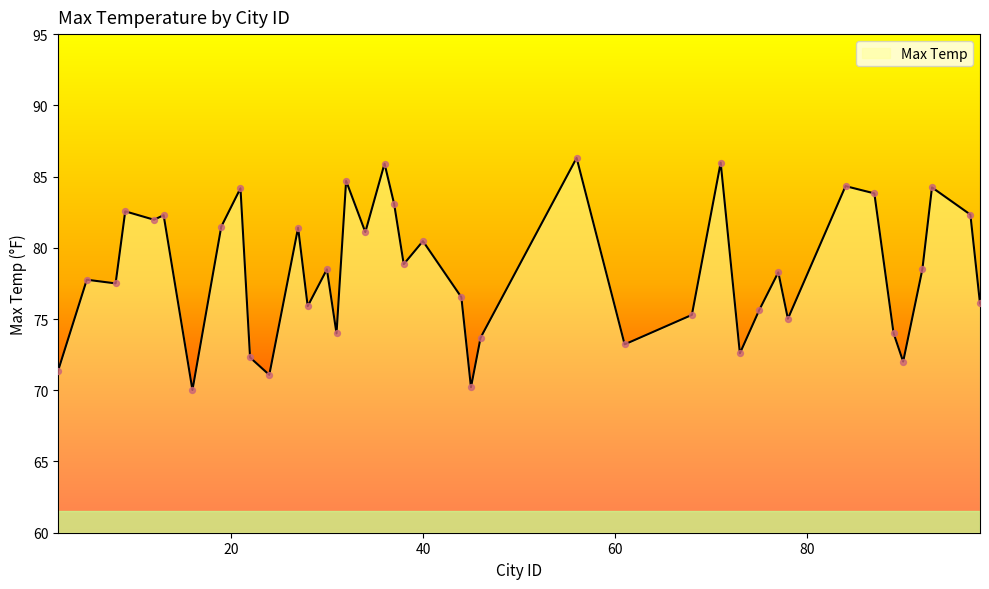

What is the minimum value shown in the chart?

70.0